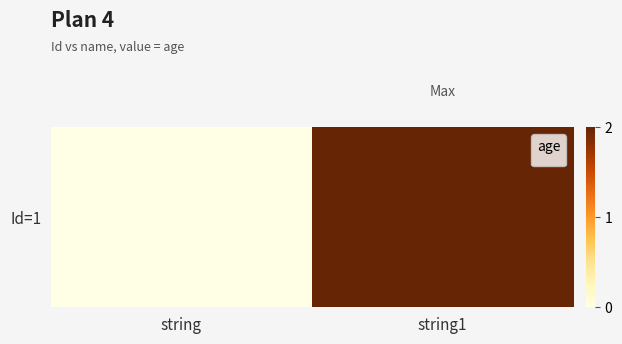

Reading left to right, extract all data points from this chart.

0	2